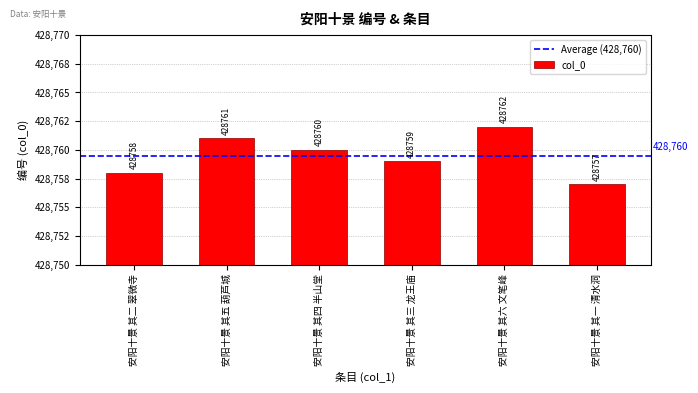

Between 安阳十景 其一 清水洞 and 安阳十景 其五 葫芦城, which is larger?

安阳十景 其五 葫芦城